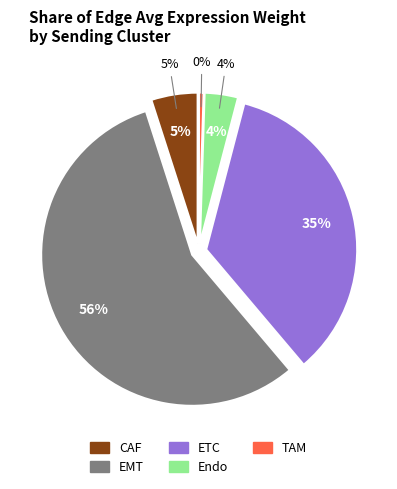

The CAF slice represents 5% of the pie. True or false?

True